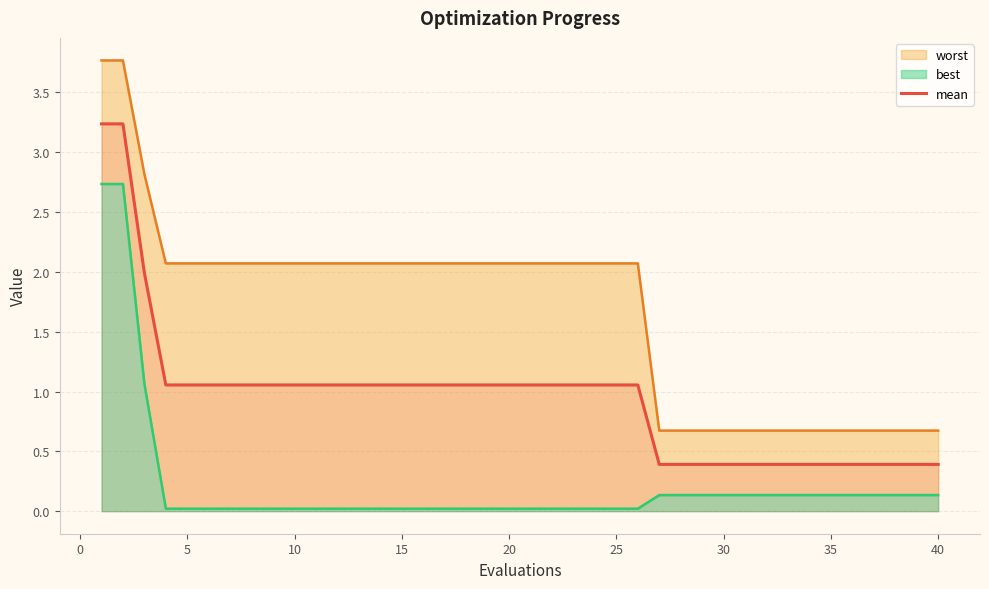

What is the maximum value for mean?

3.2